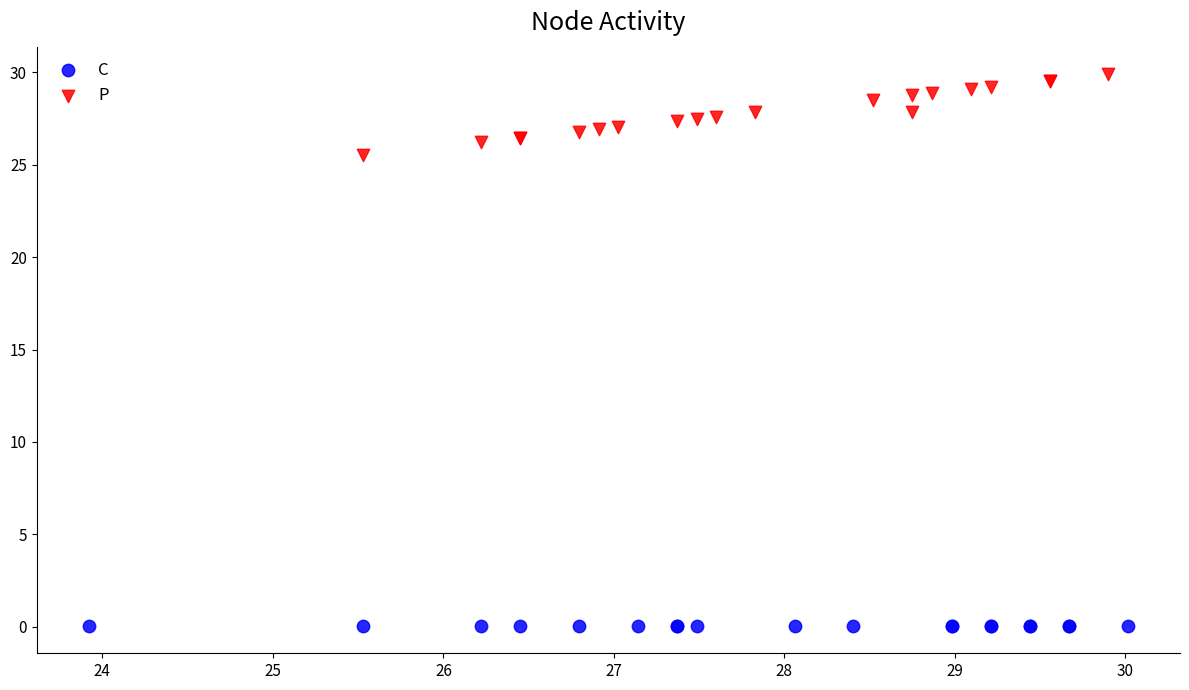

What are all the series names shown in the legend?

C, P